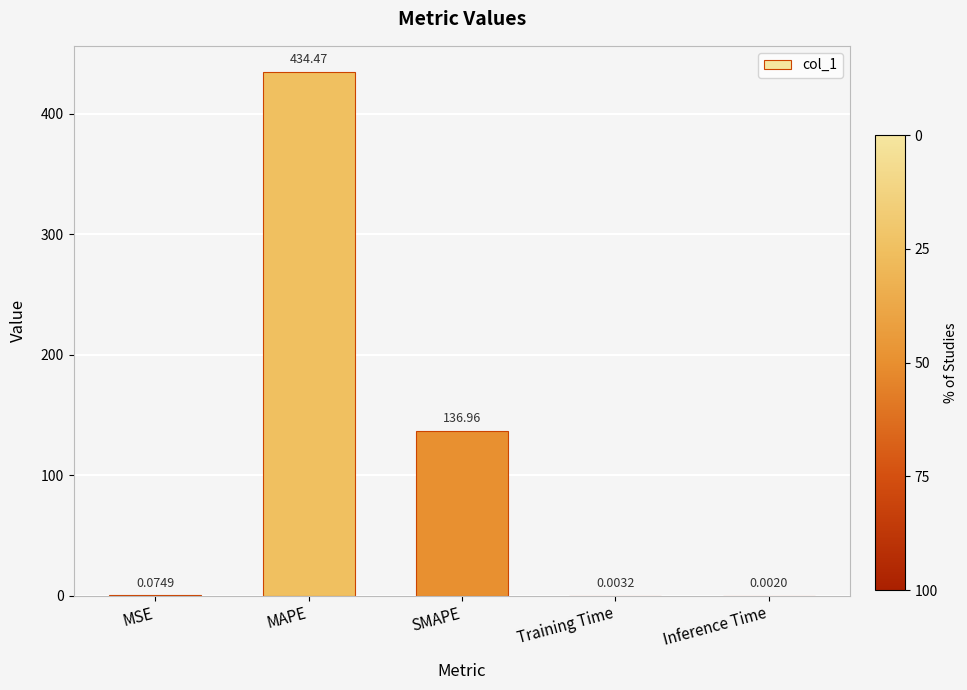

Between MSE and SMAPE, which is larger?

SMAPE